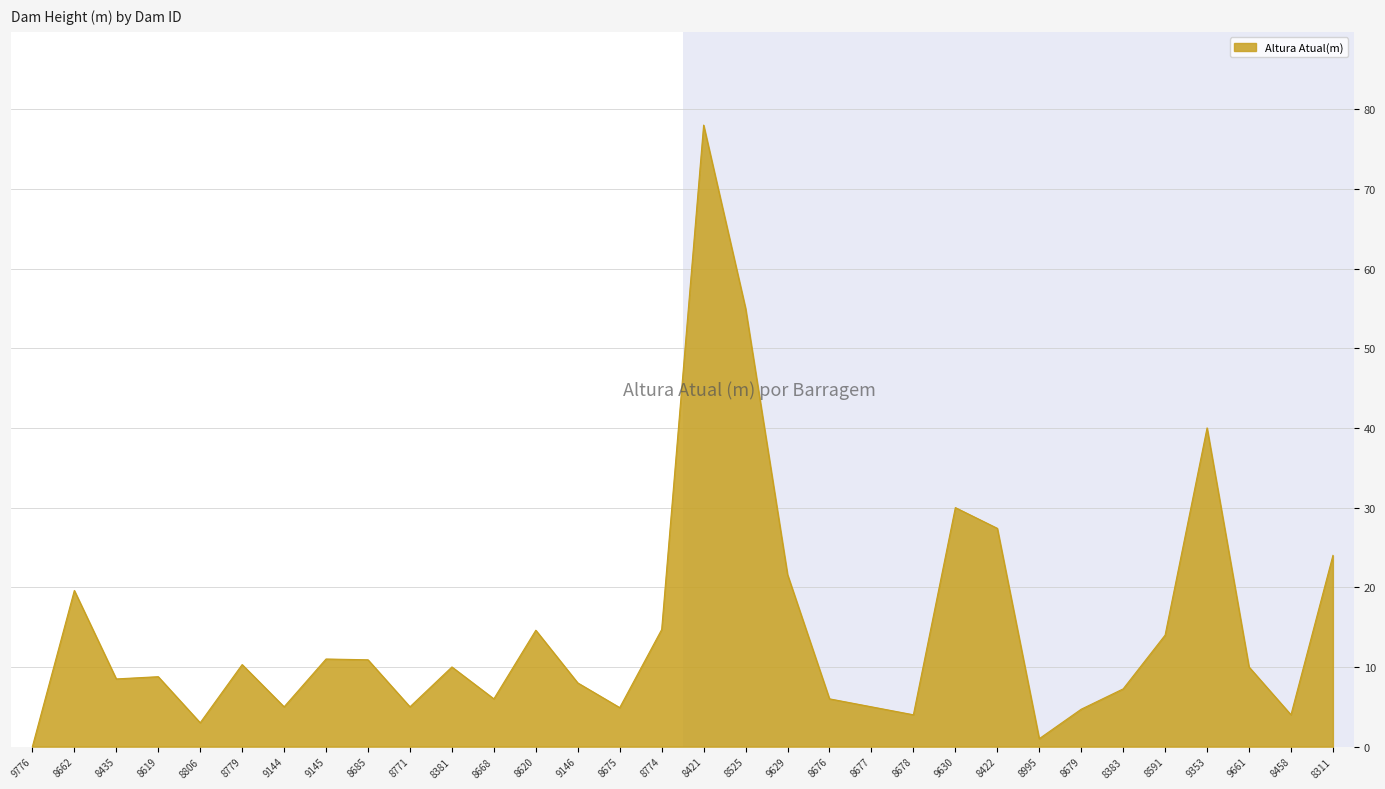

True or false: the data shows 1.1 at 8678.

False